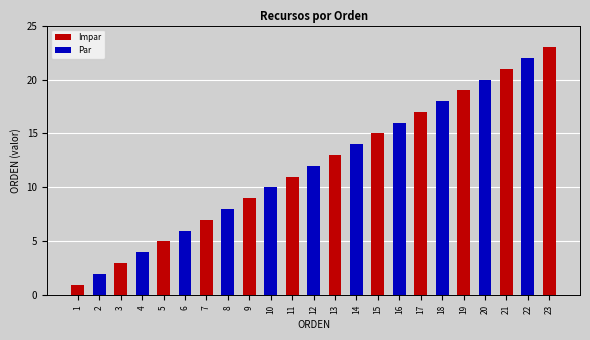

What is the highest value of the Impar series?

23